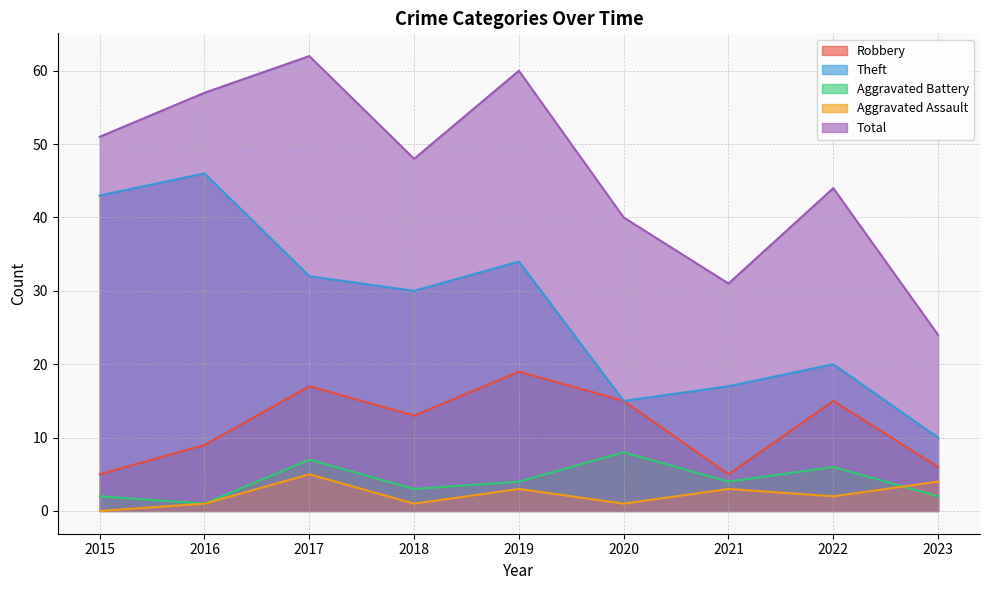

Where is Total nearest to the value 43?

2022